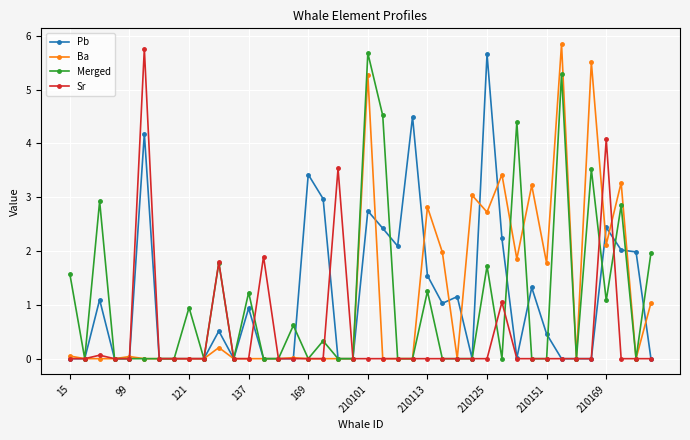

What is the maximum value for Ba?

5.8